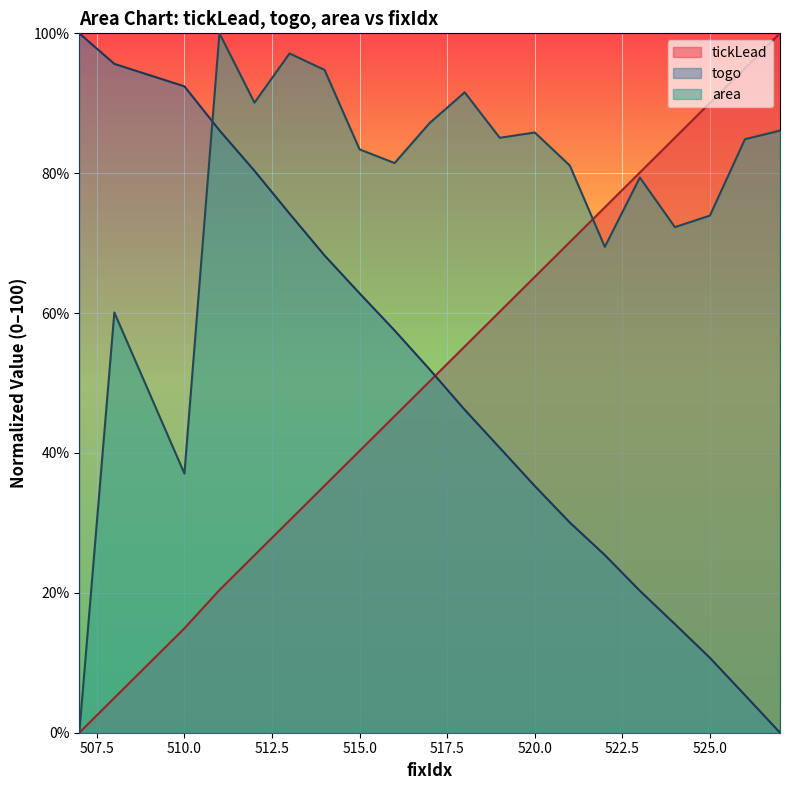

Reading left to right, what are all the values shown in this chart?

tickLead: 507=0.0	508=5.0	510=14.9	511=20.4	512=25.4	513=30.3	514=35.3	515=40.3	516=45.3	517=50.2	518=55.2	519=60.2	520=65.2	521=70.1	522=75.1	523=80.1	524=85.1	525=90.0	526=95.0	527=100.0
togo: 507=100.0	508=95.6	510=92.4	511=86.1	512=80.3	513=74.2	514=68.2	515=62.8	516=57.5	517=51.9	518=46.2	519=40.7	520=35.3	521=30.1	522=25.4	523=20.3	524=15.5	525=10.7	526=5.4	527=0.0
area: 507=0.0	508=60.1	510=37.1	511=100.0	512=90.1	513=97.1	514=94.8	515=83.4	516=81.5	517=87.2	518=91.6	519=85.1	520=85.8	521=81.1	522=69.5	523=79.4	524=72.3	525=73.9	526=84.9	527=86.1